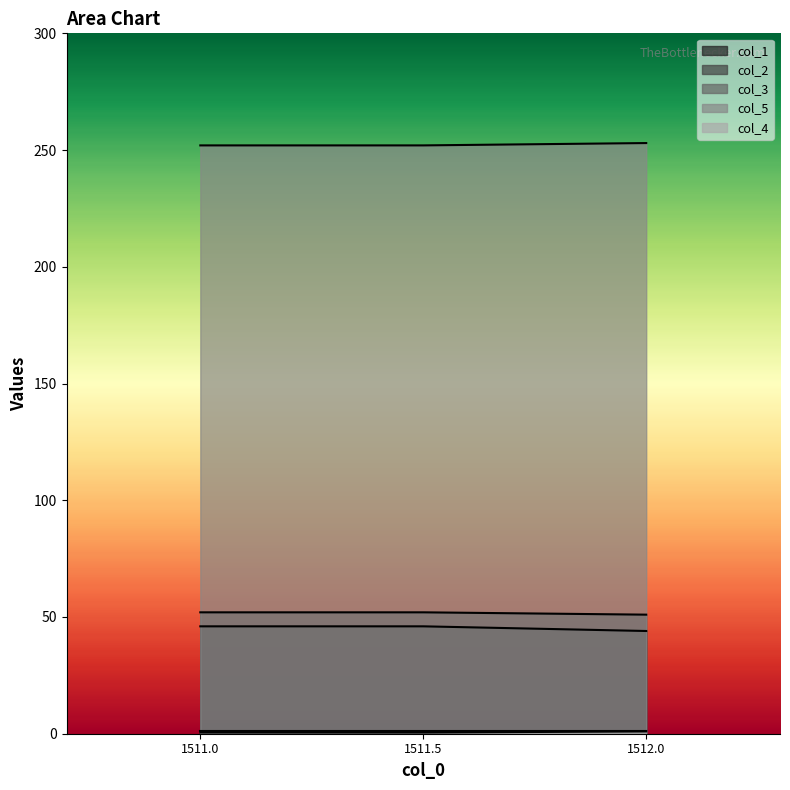

What is the greatest value displayed?

253.0